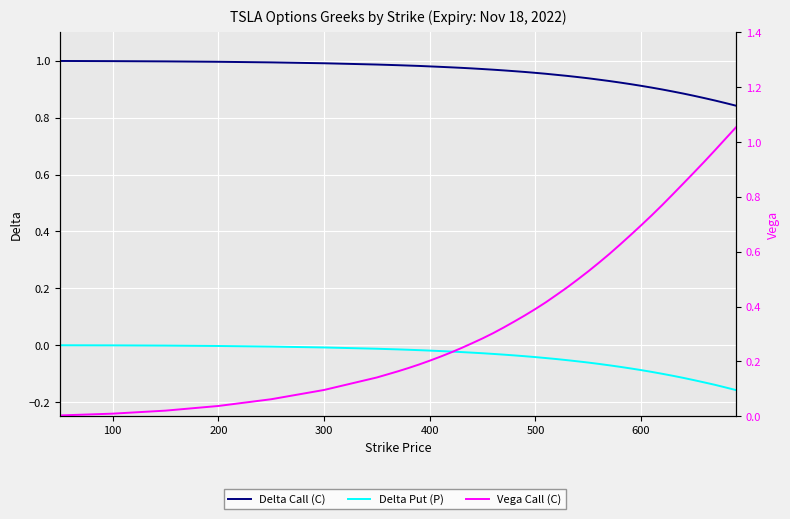

Which series has the largest range (max minus min)?

Vega Call (C)